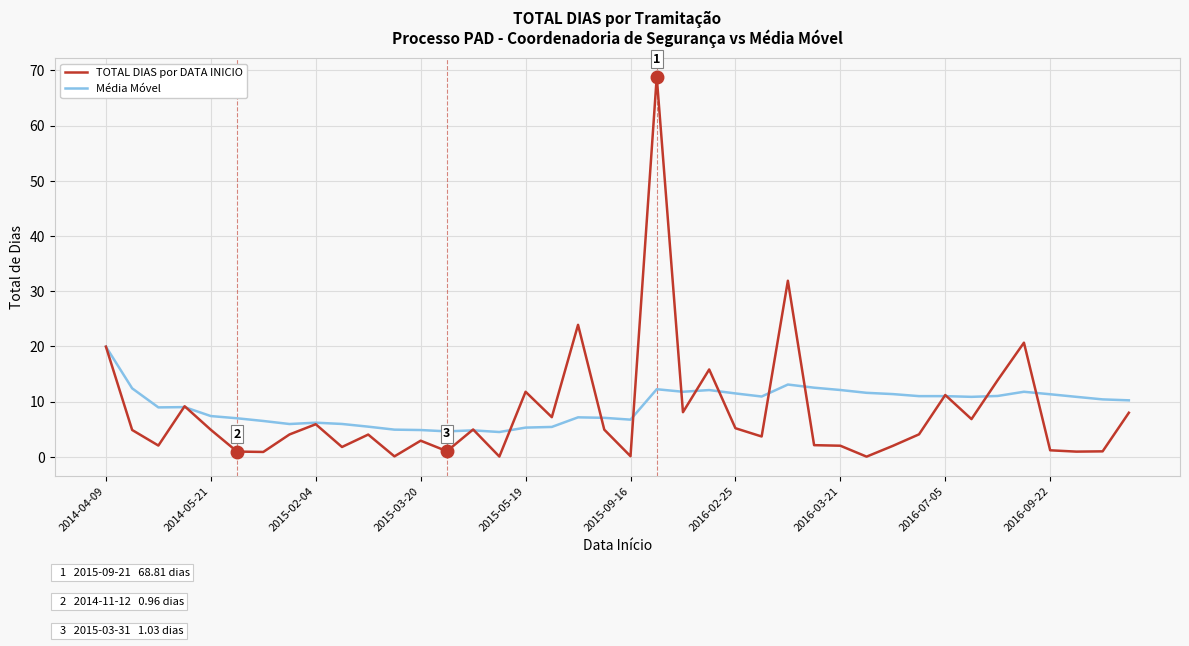

Is this an area chart (filled region under the line)?

No